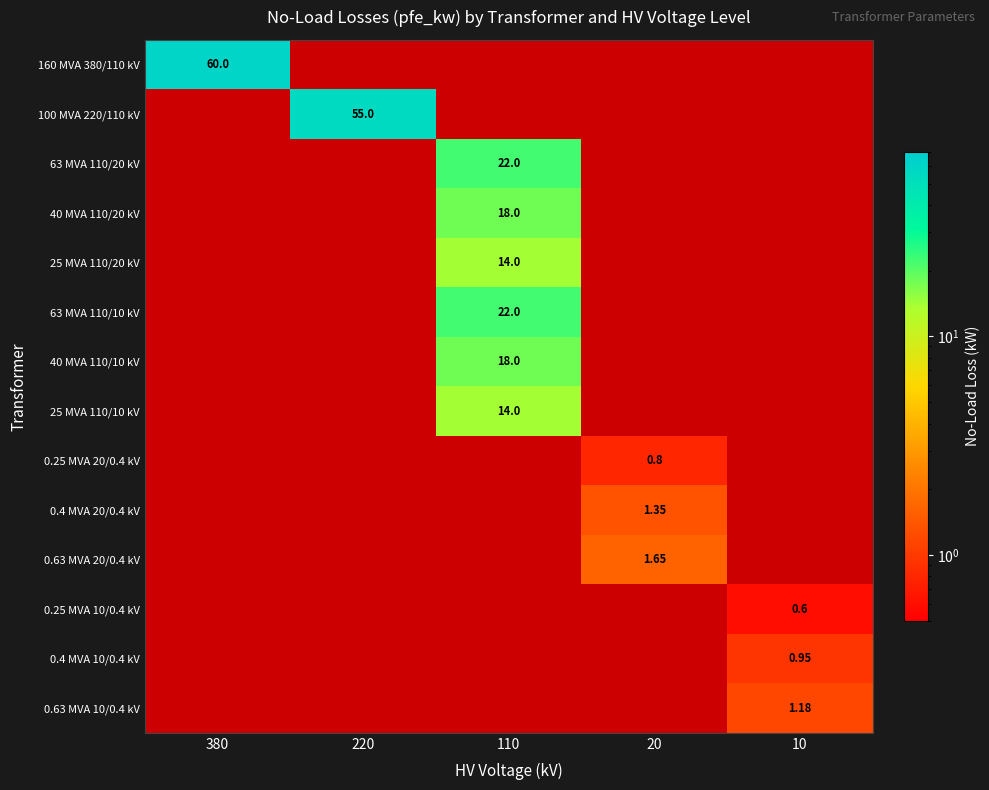

At which category does the chart reach its minimum across all series?

220